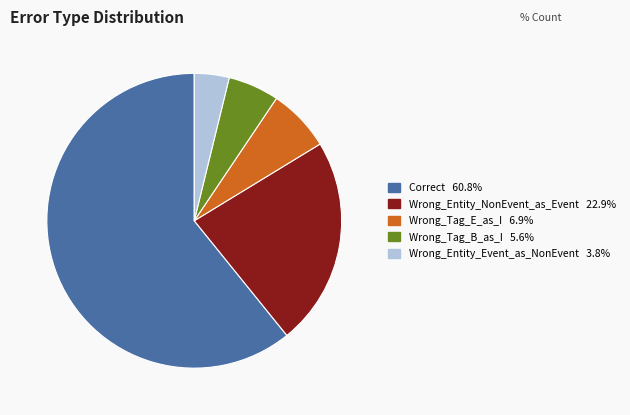

The Wrong_Tag_B_as_I slice represents 6% of the pie. True or false?

True